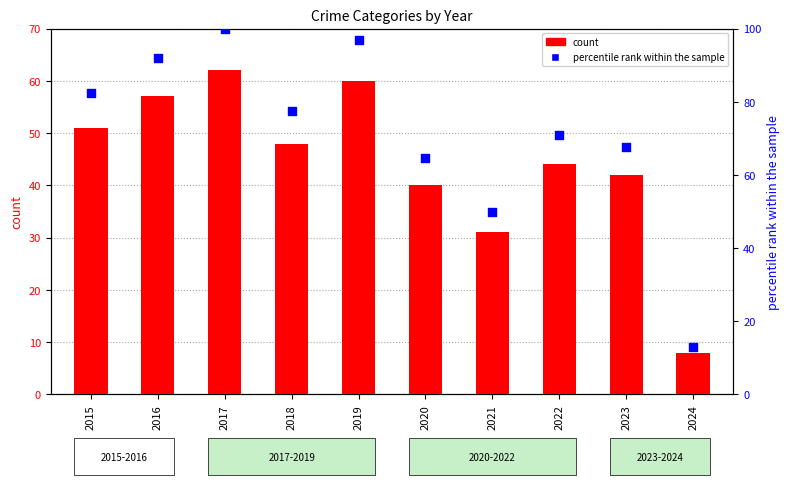

Which series has the largest Y range (max minus min)?

percentile rank within the sample